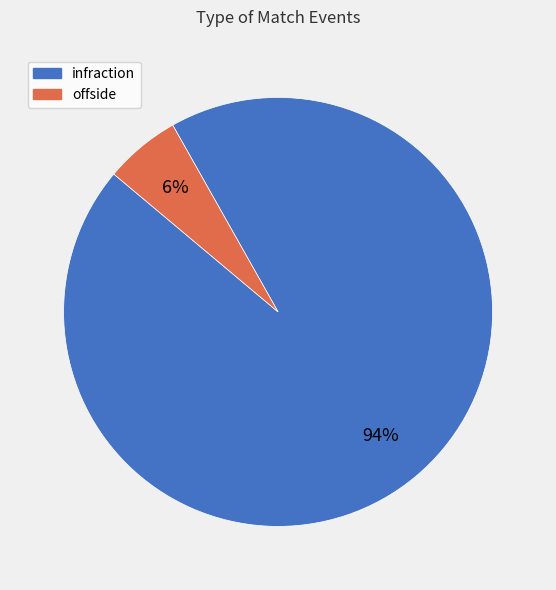

Which category accounts for the majority?

infraction